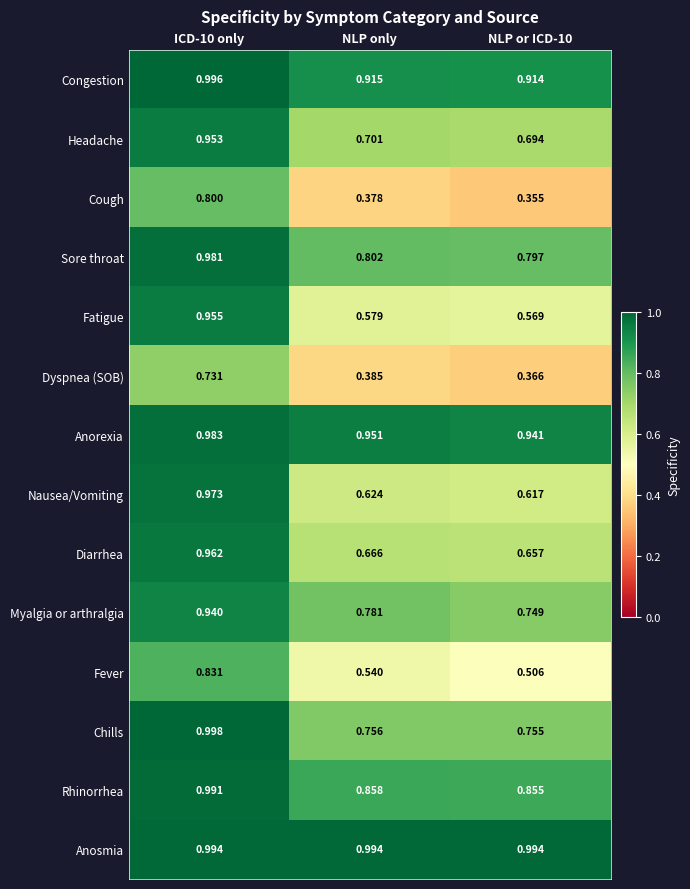

Which series has the largest range (max minus min)?

Cough